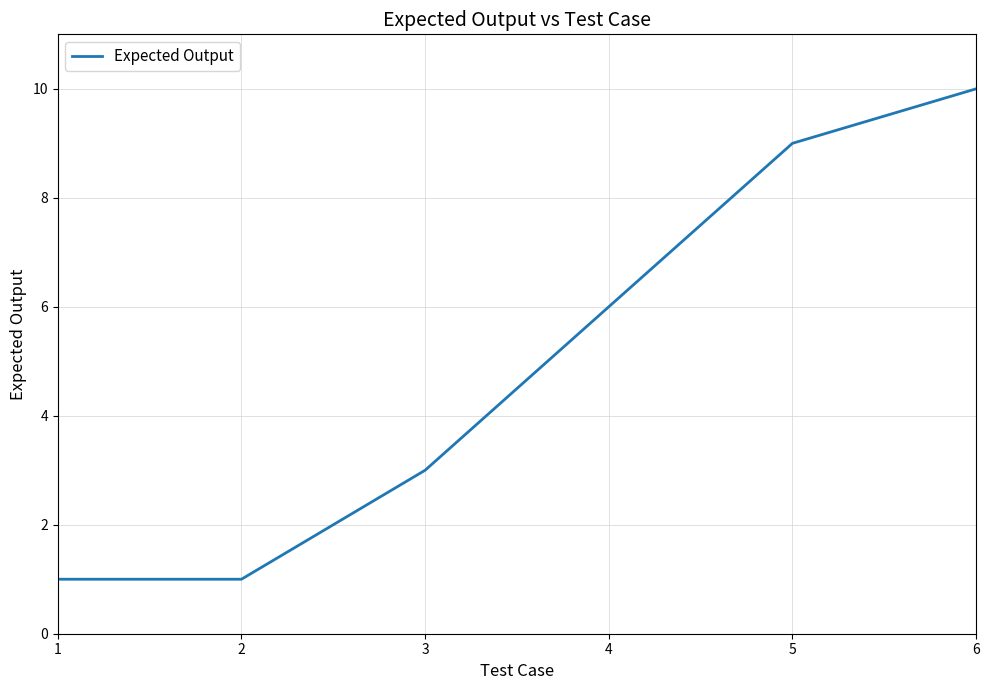

At which label is the value closest to 5?

4